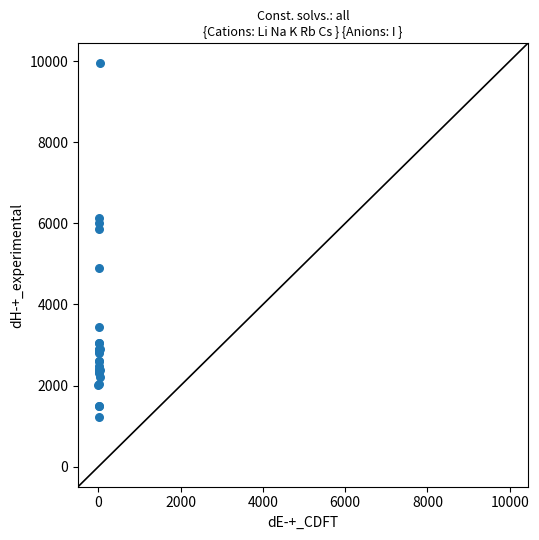

What Y value in the scatter plot is closest to 5580?

5854